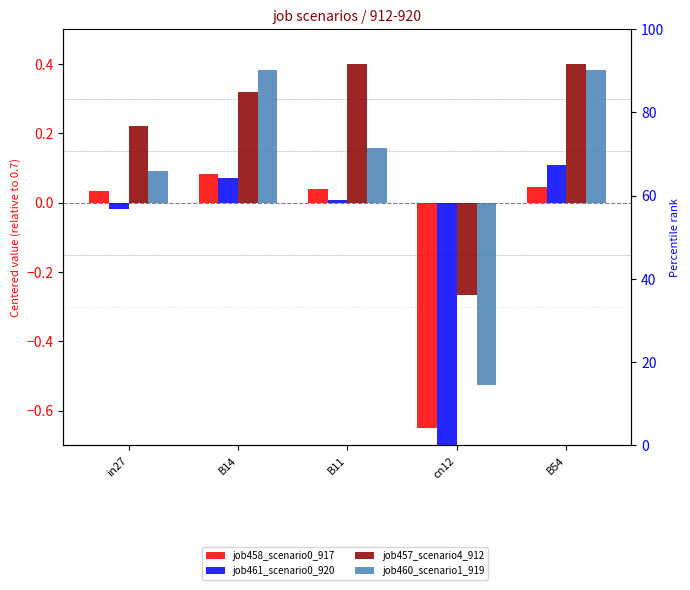

What is the sum of all job458_scenario0_917 values?

-0.5